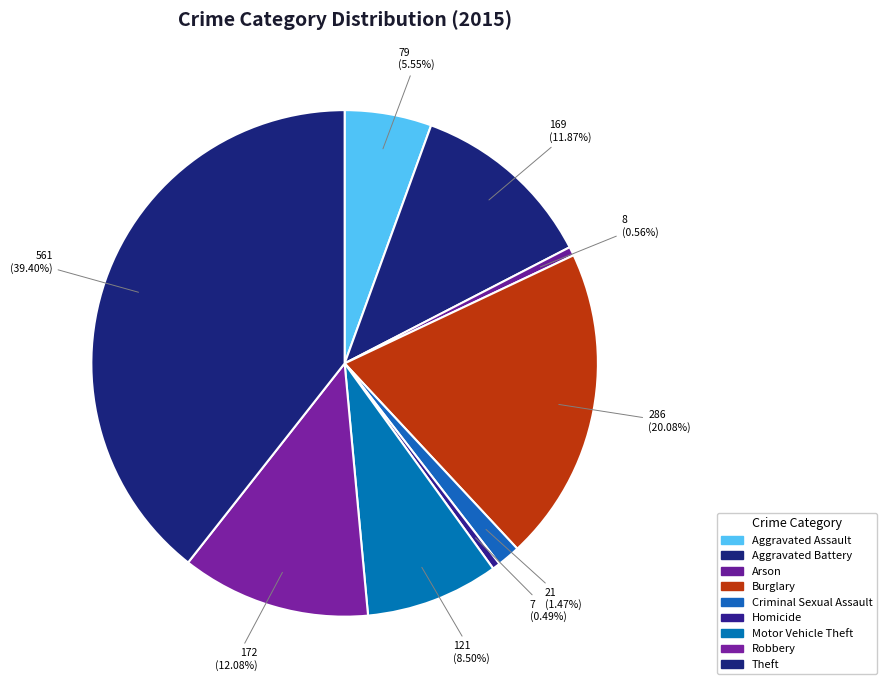

Count the number of slices in the pie.

9